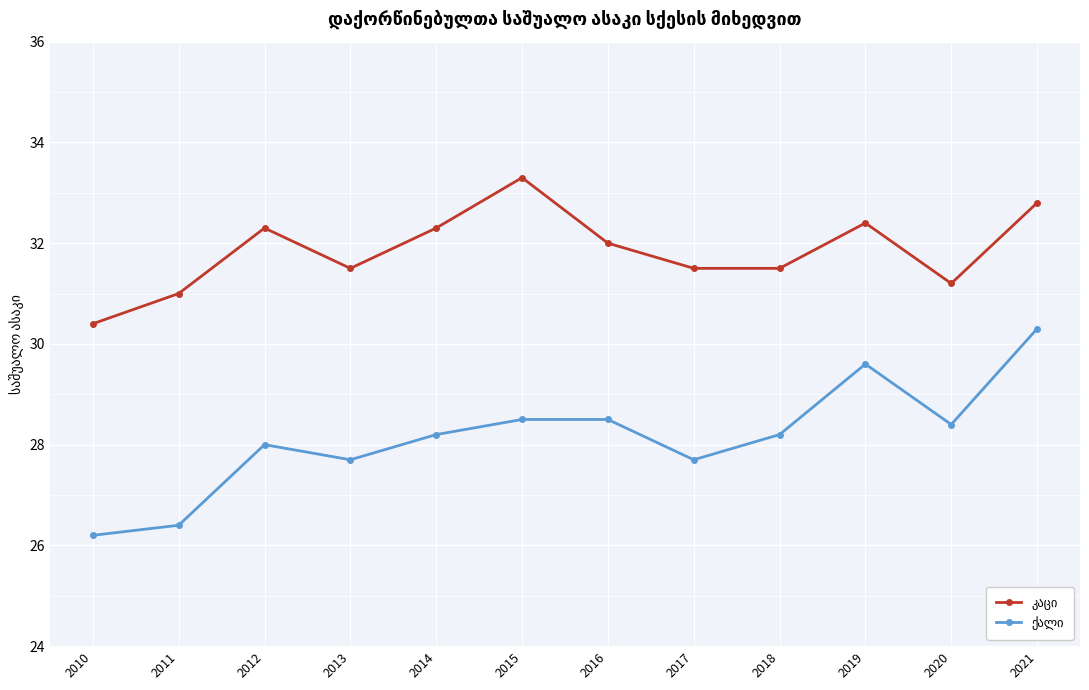

How many lines are shown in the chart?

2